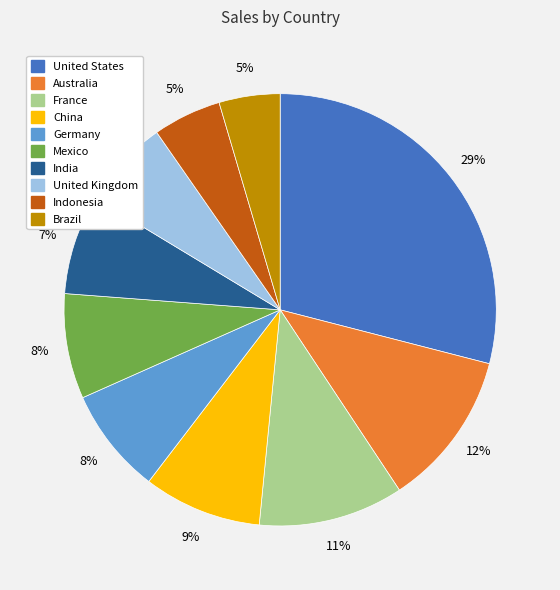

To the nearest percent, what is the combined percentage of India and United States?

36%